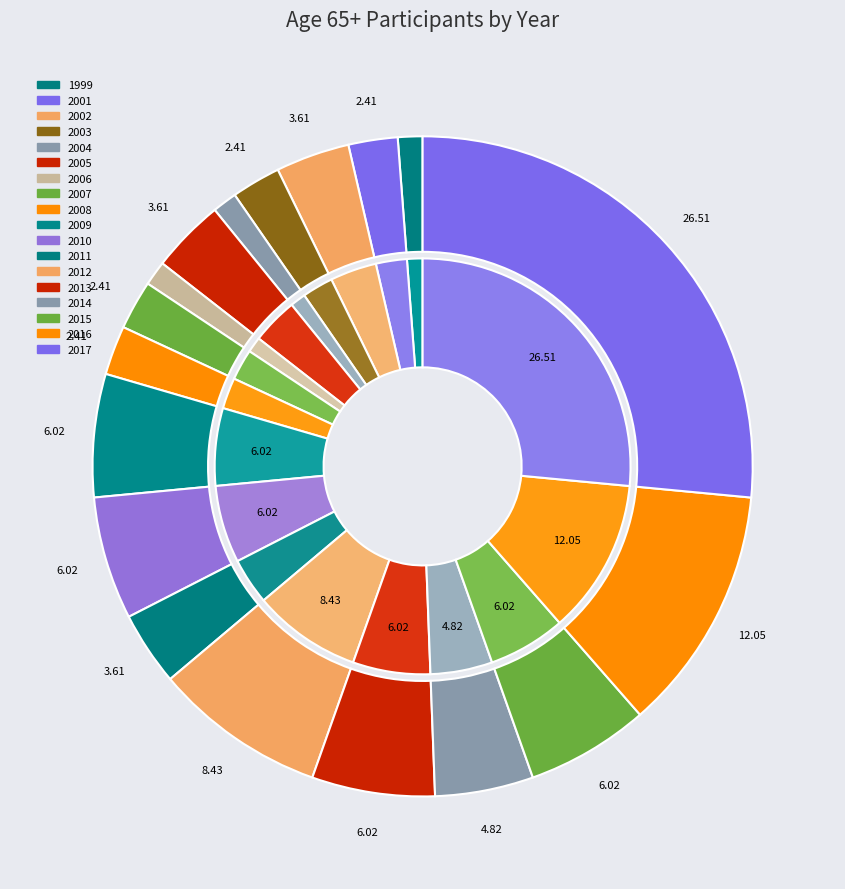

To the nearest percent, what is the difference between the 2011 and 2017 slice percentages?

23%